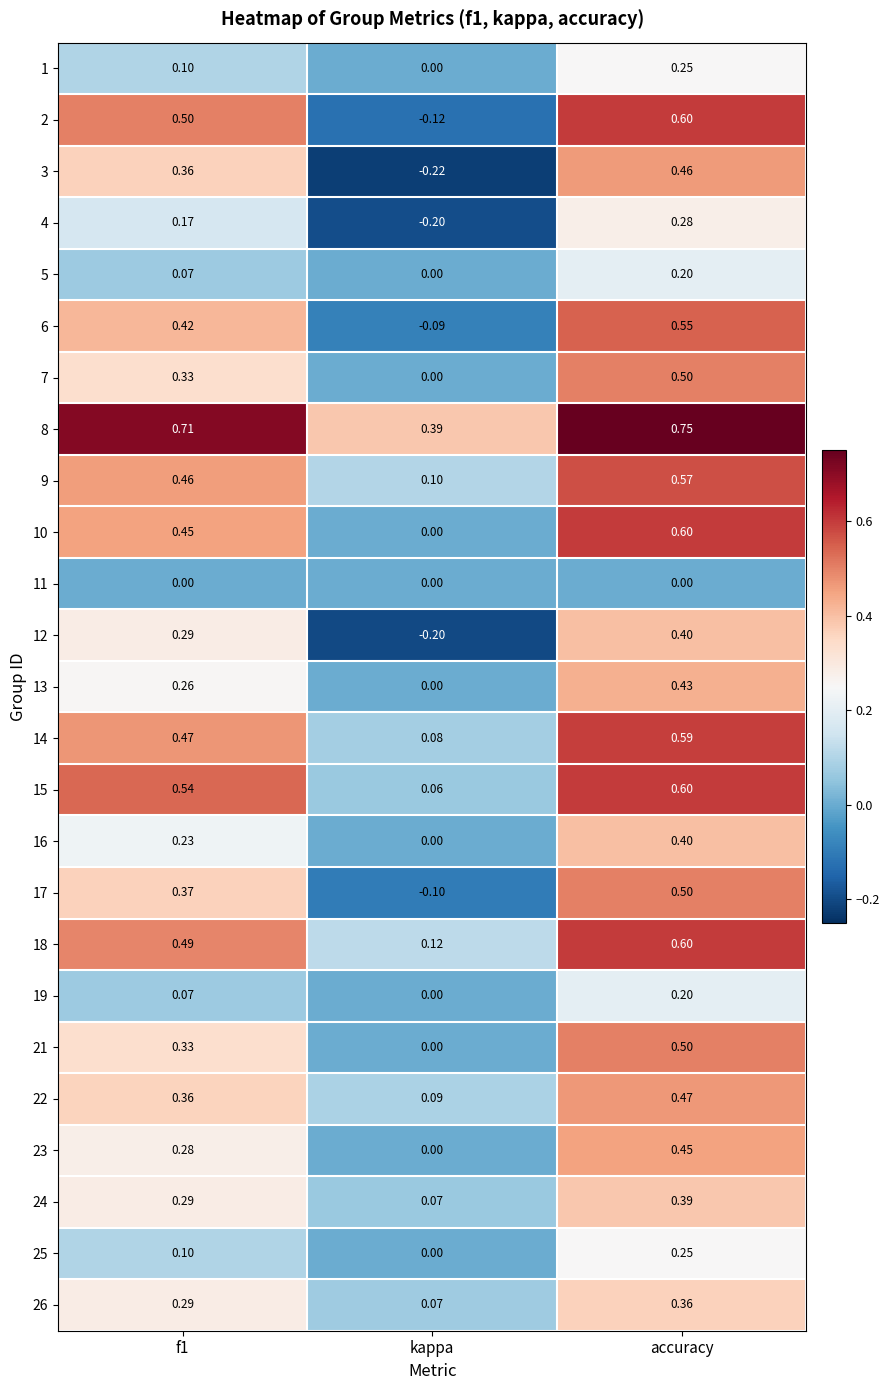

At which category is the sum across all series the highest?

accuracy